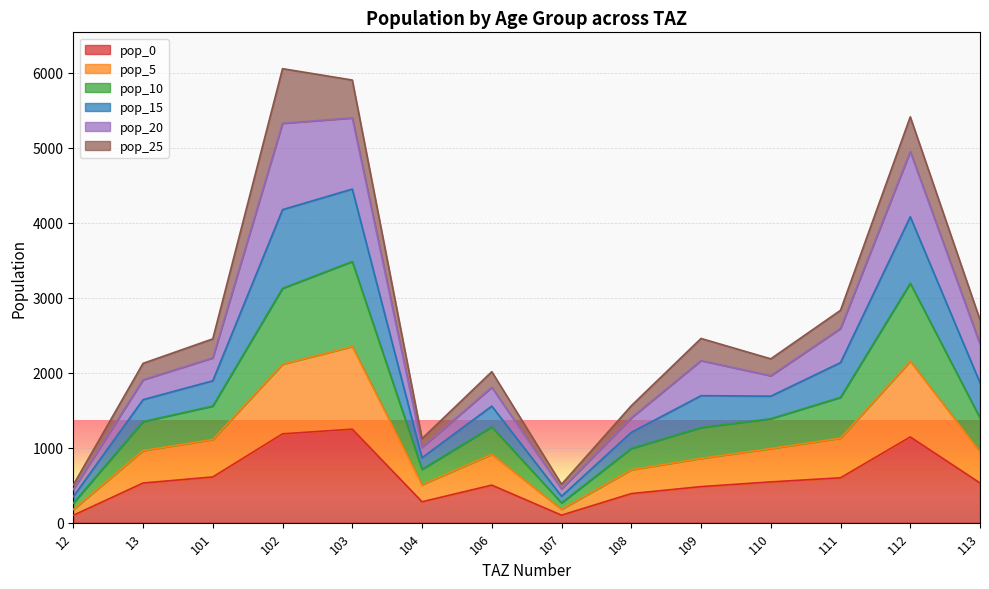

What is the total value across all series at 106?

2014.7